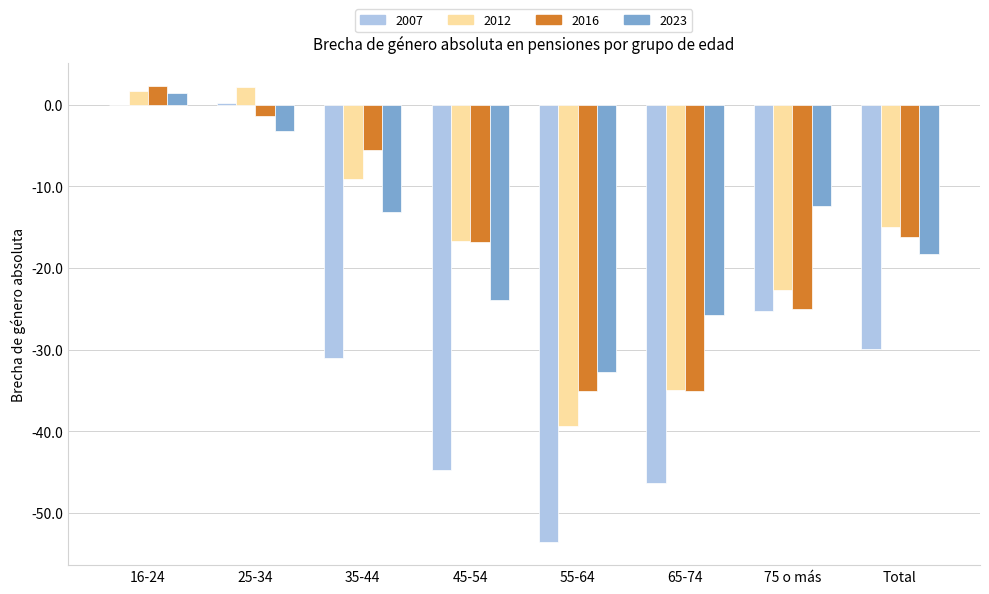

At which label does 2012 first exceed -14?

16-24